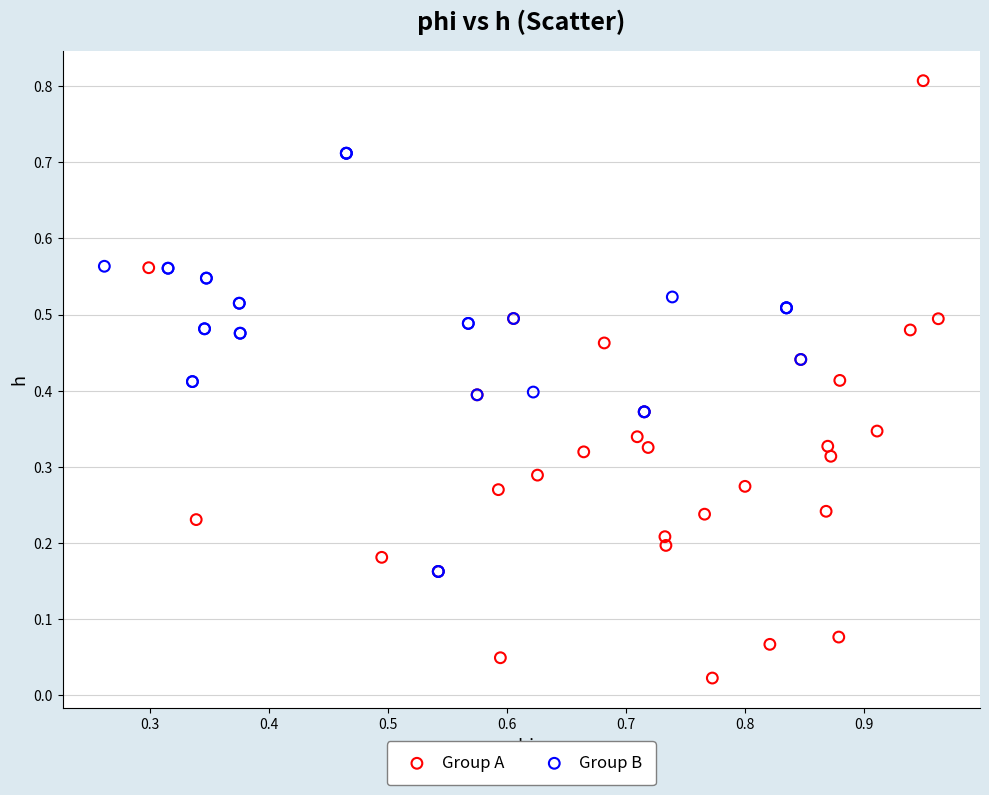

Which series reaches the maximum Y coordinate?

Group A